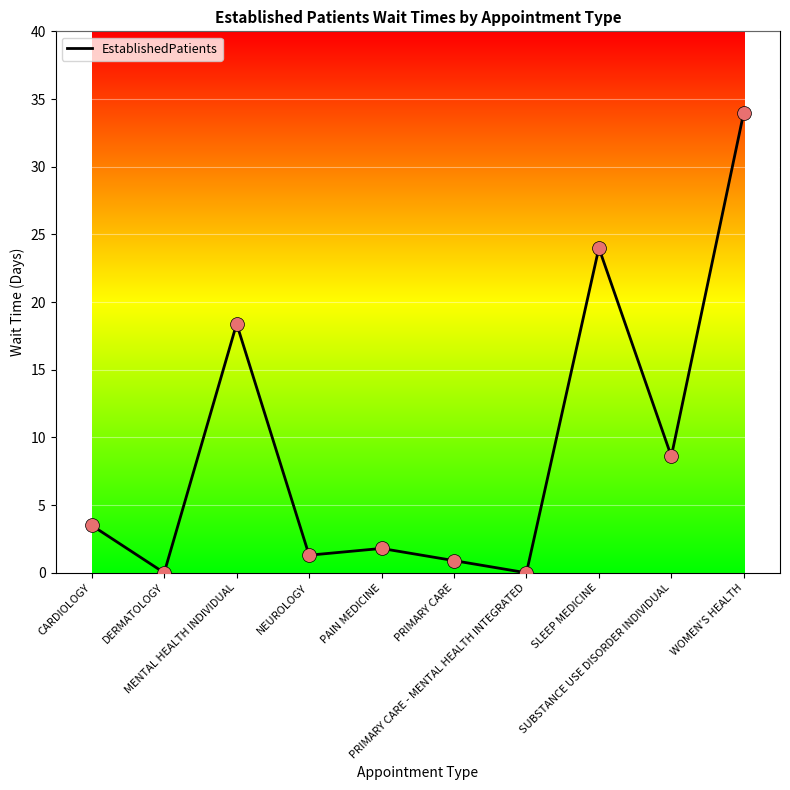

What is the change in value from DERMATOLOGY to PRIMARY CARE?

+0.9